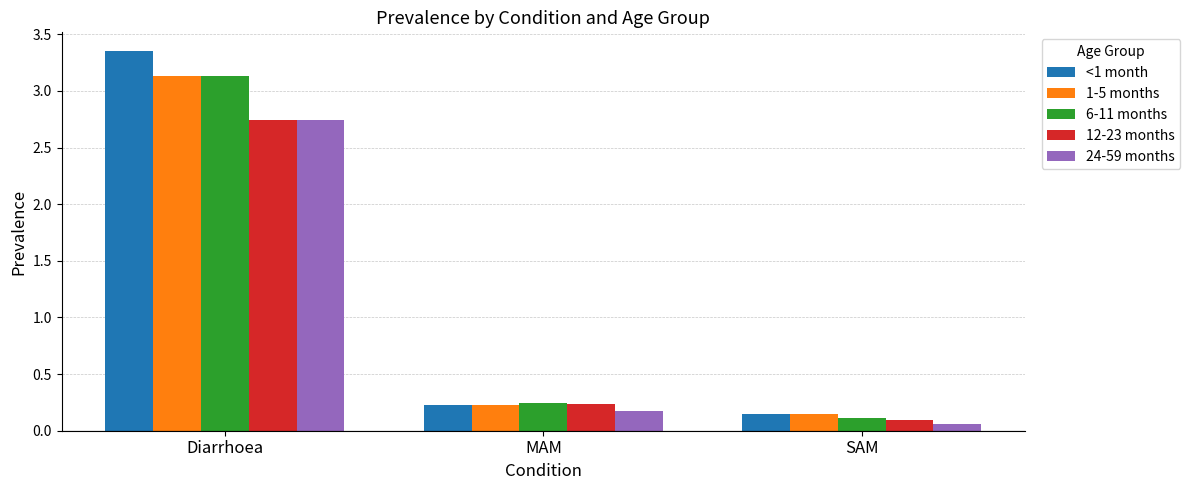

Rank the categories by 24-59 months value from highest to lowest.

Diarrhoea, MAM, SAM